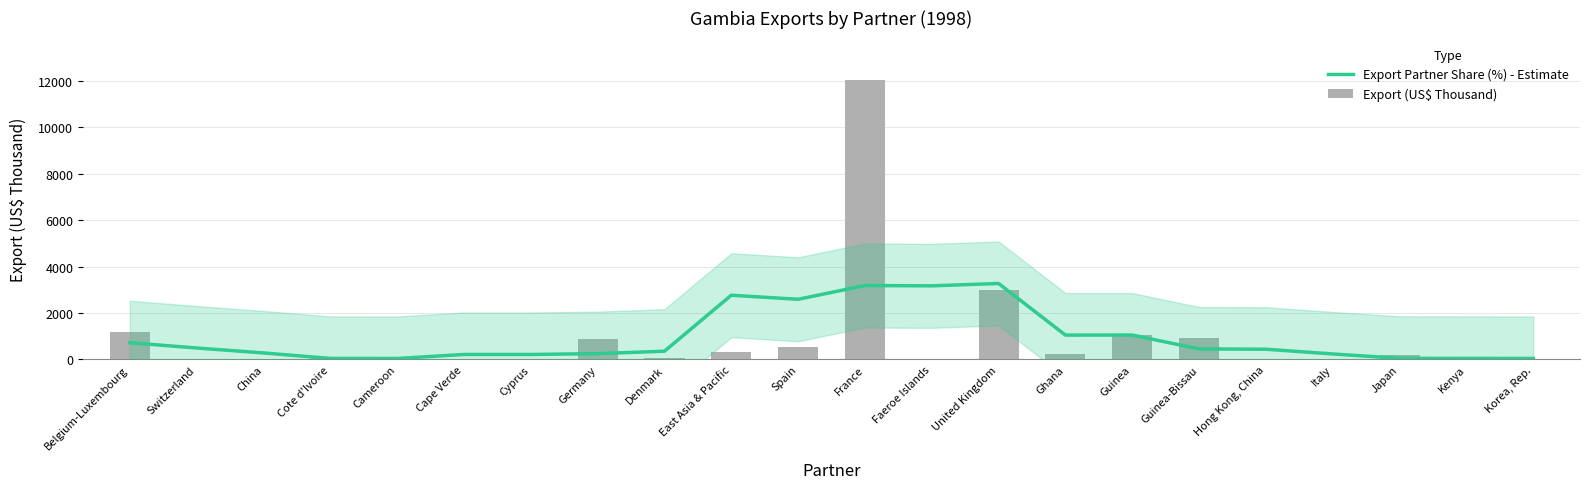

What is the average value of the Export Partner Share (%) - Estimate series?

953.8